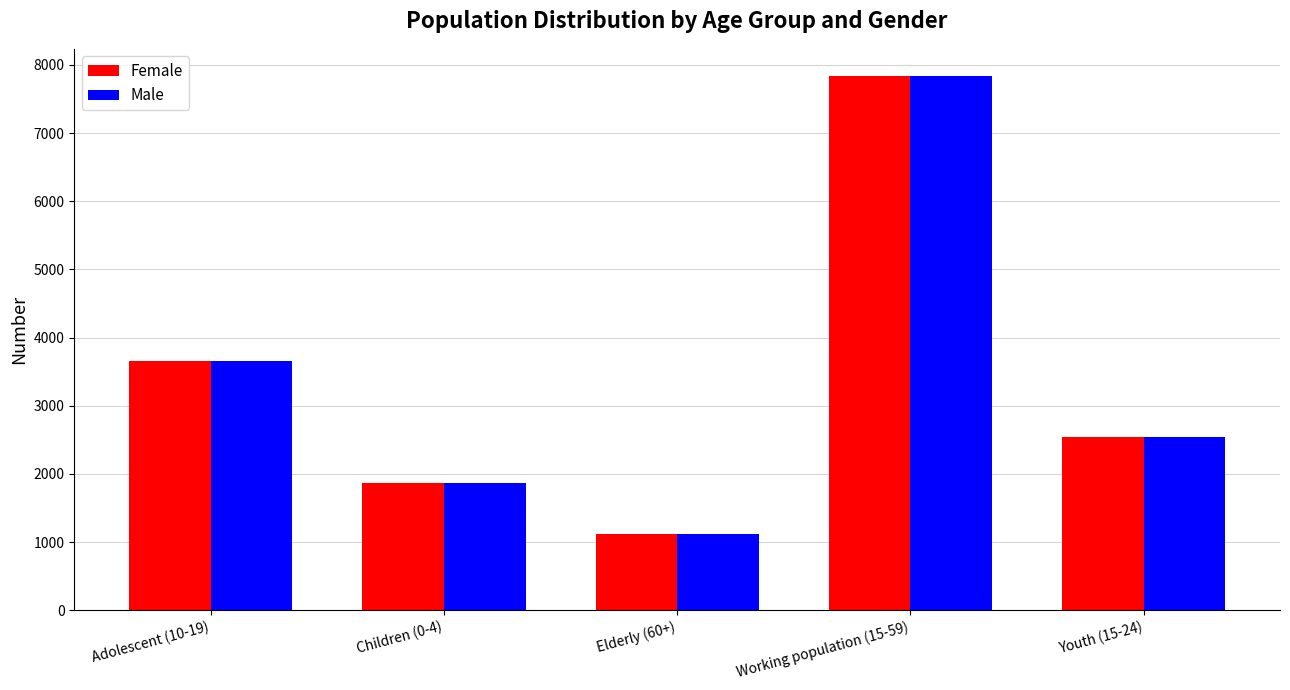

Rank the categories by Female value from lowest to highest.

Elderly (60+), Children (0-4), Youth (15-24), Adolescent (10-19), Working population (15-59)